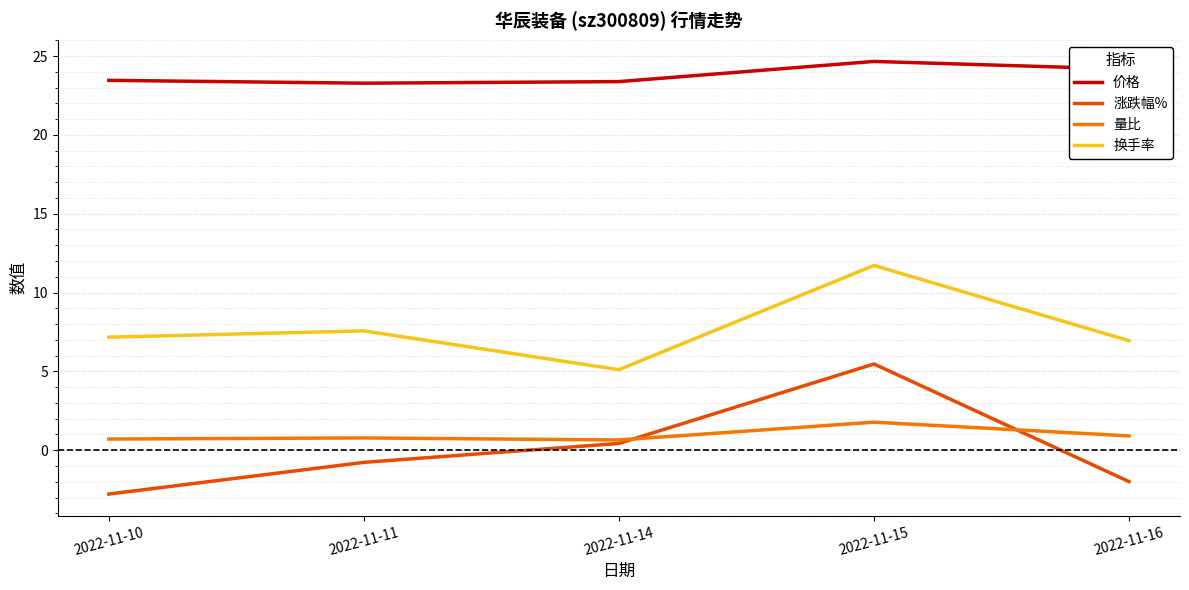

What is the total value across all series at 2022-11-10?

28.6